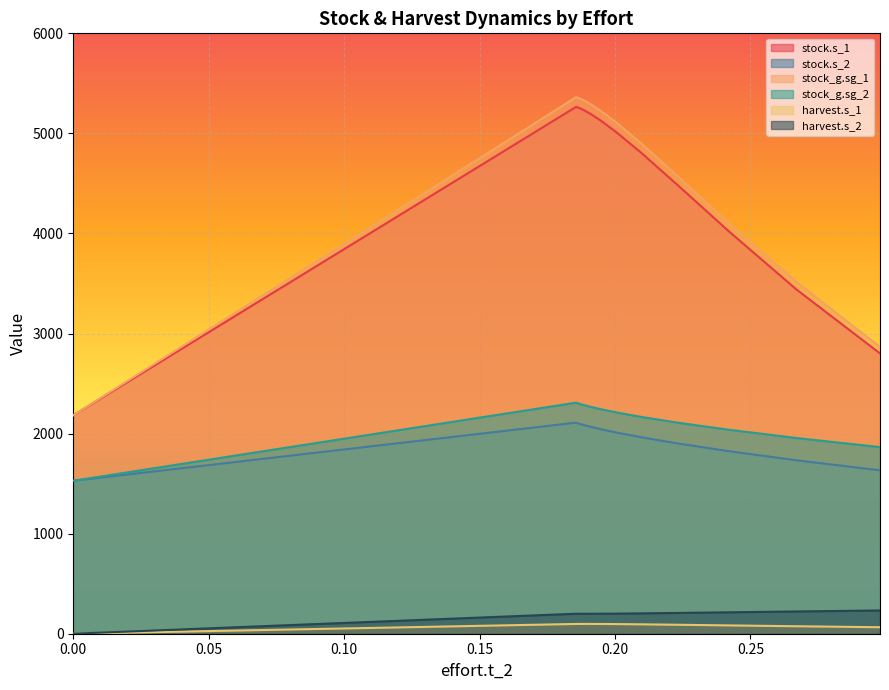

The value of stock.s_1 at 14 is 1490.7. True or false?

False